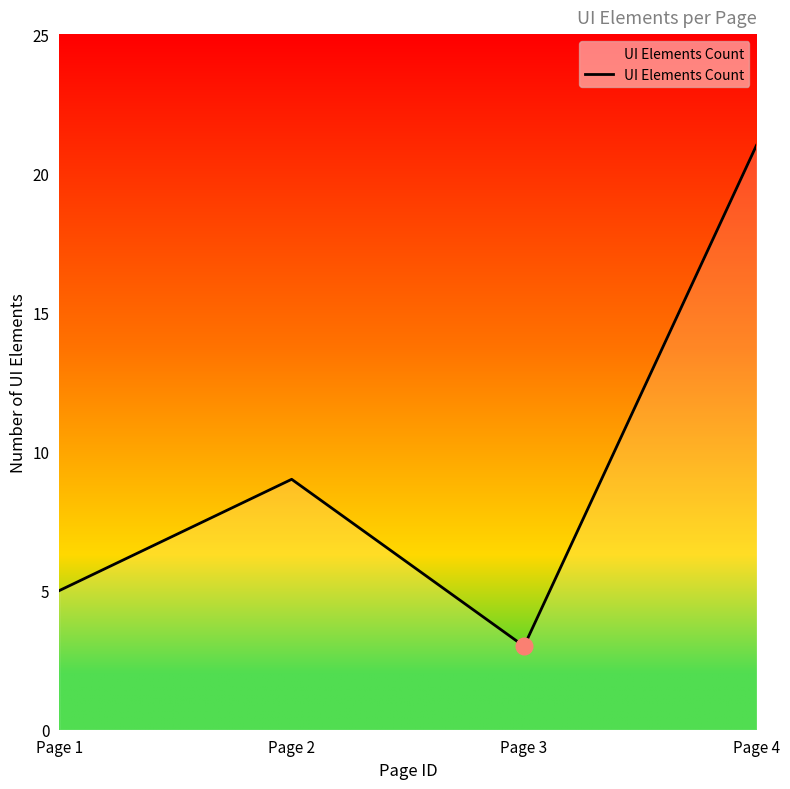

Reading right to left, extract all data points from this chart.

Page 4=21	Page 3=3	Page 2=9	Page 1=5